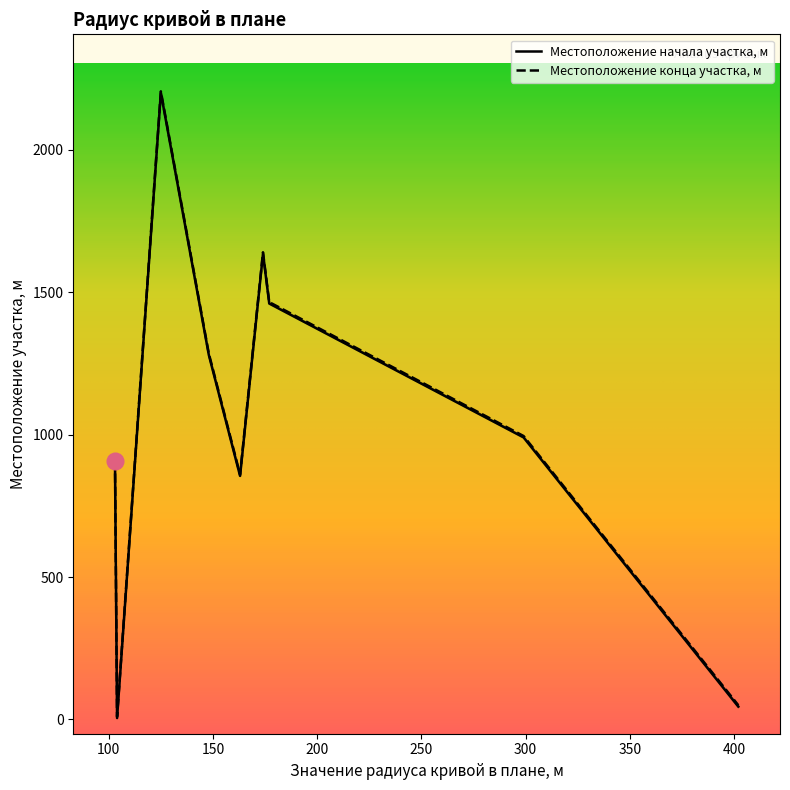

What are all the series names shown in the legend?

Местоположение начала участка, м, Местоположение конца участка, м